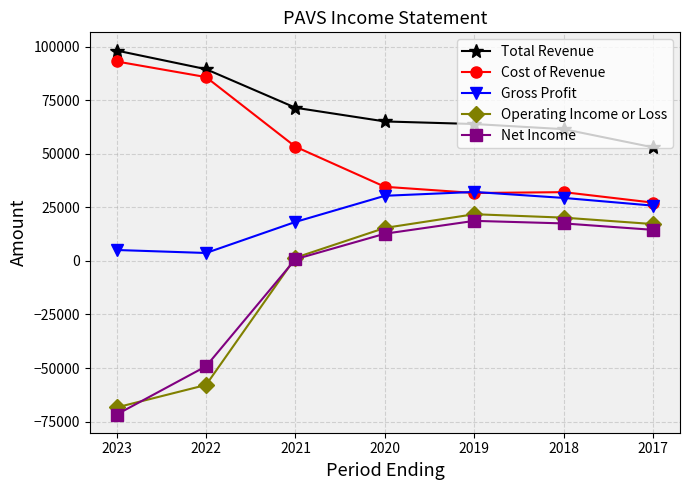

The Cost of Revenue series shows 85800 at 2022. True or false?

True